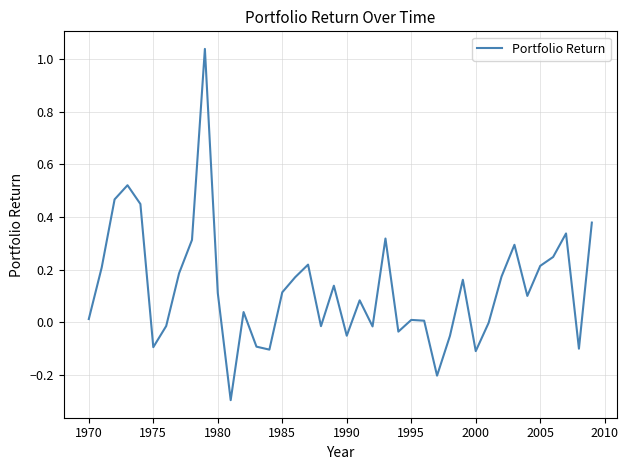

How many lines are shown in the chart?

1